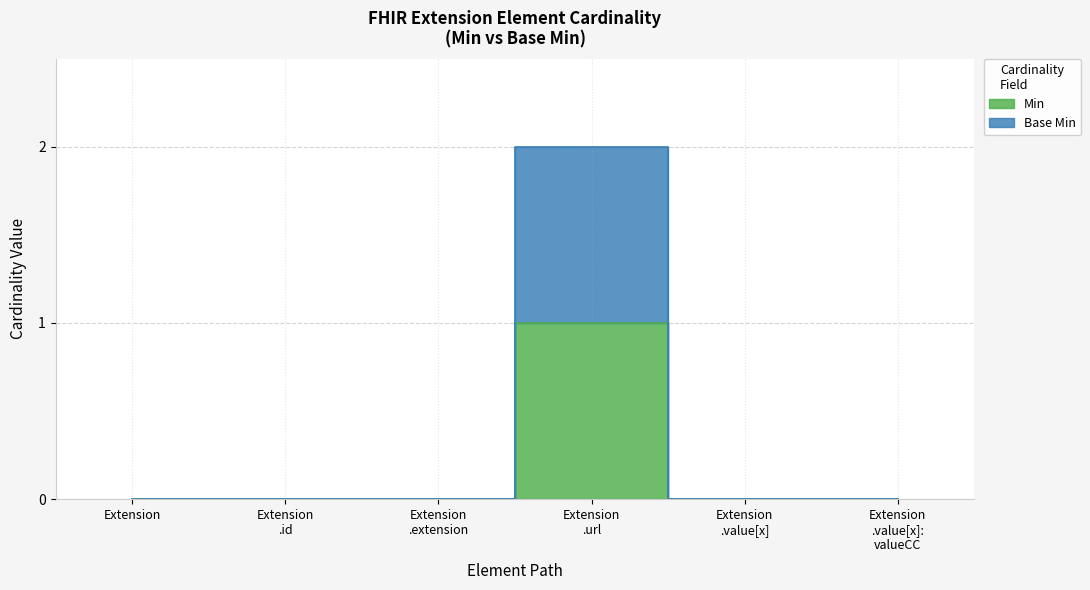

What is the highest value of the Min series?

1